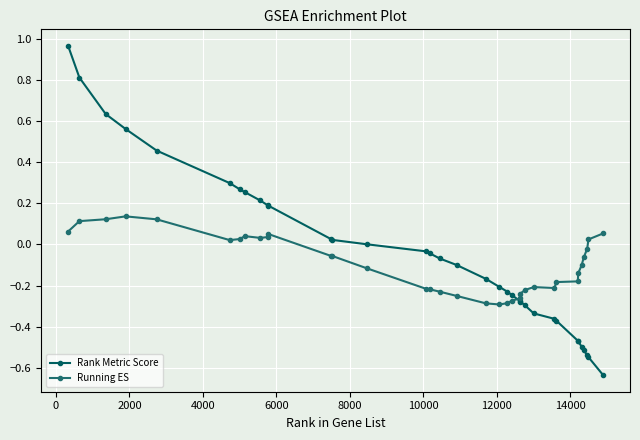

How many times do Rank Metric Score and Running ES cross each other?

1